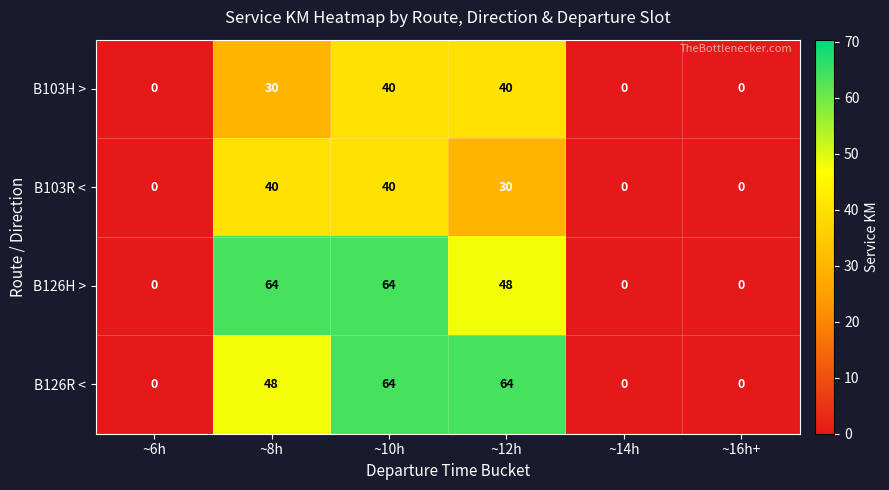

What is the greatest value displayed?

64